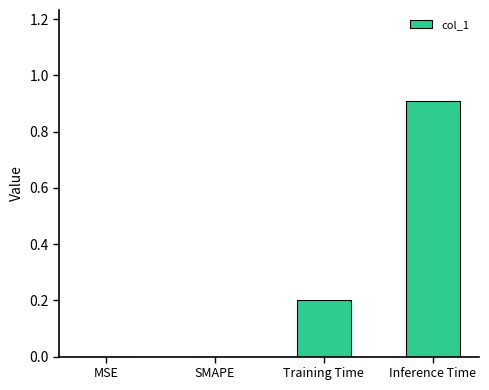

Between Training Time and SMAPE, which is larger?

Training Time